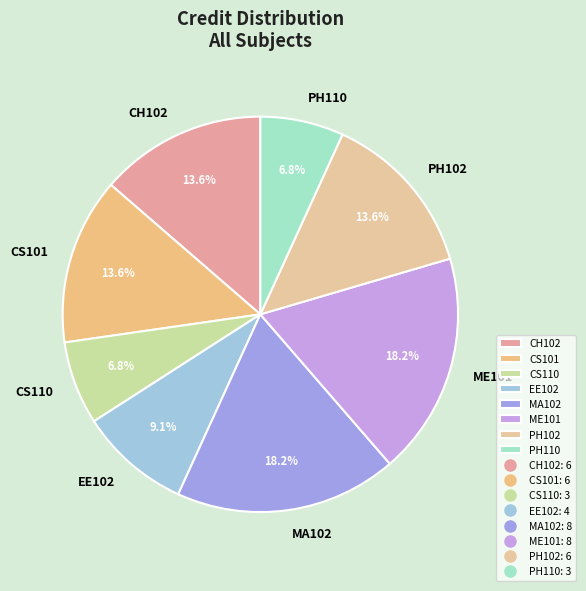

How many slices are in this pie chart?

8